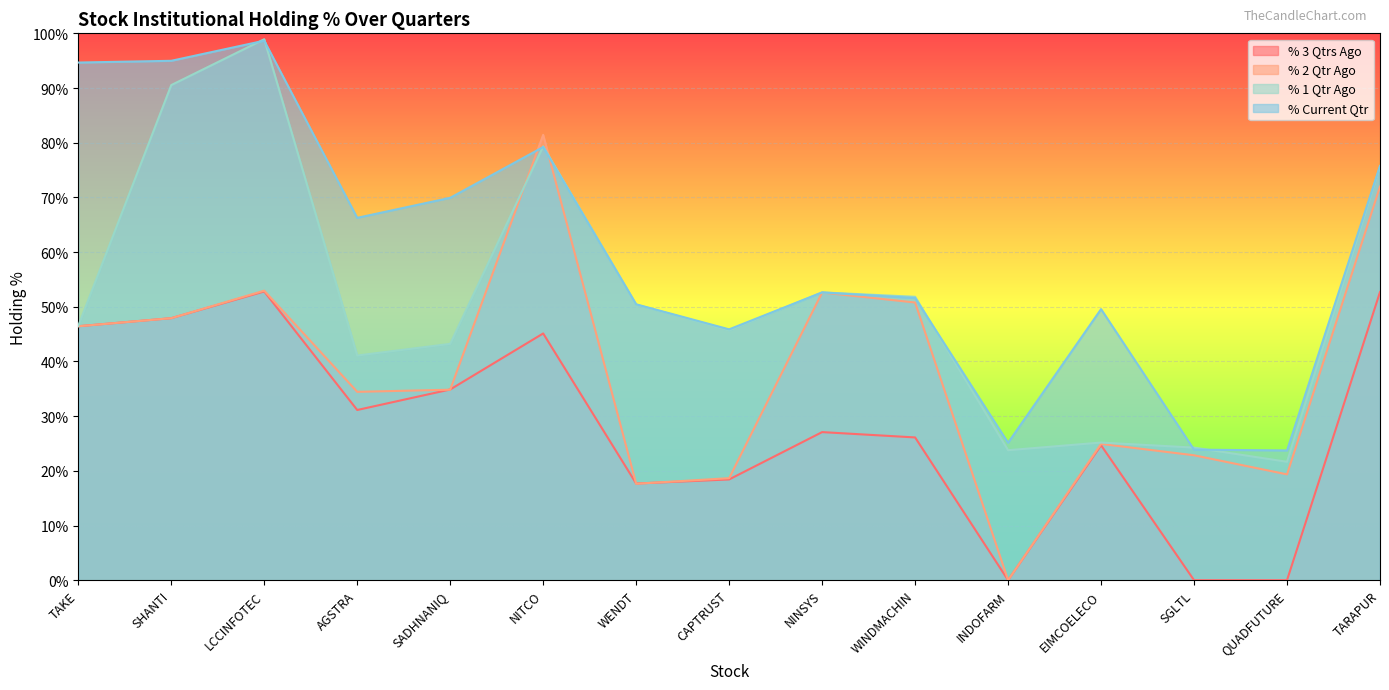

Reading left to right, list all the values displayed in this chart.

% 3 Qtrs Ago: 46.4	47.9	52.8	31.1	34.9	45.1	17.7	18.4	27.1	26.1	0.0	24.7	0.0	0.0	52.7
% 2 Qtr Ago: 46.4	47.9	52.9	34.4	34.8	81.4	17.6	18.7	52.6	50.8	0.0	24.9	22.8	19.4	72.0
% 1 Qtr Ago: 46.5	90.5	98.9	41.1	43.2	79.3	50.4	45.7	52.6	51.8	23.8	25.2	24.2	21.7	75.7
% Current Qtr: 94.7	95.0	98.7	66.3	69.9	79.2	50.4	45.9	52.6	51.6	25.1	49.6	23.9	23.7	75.8